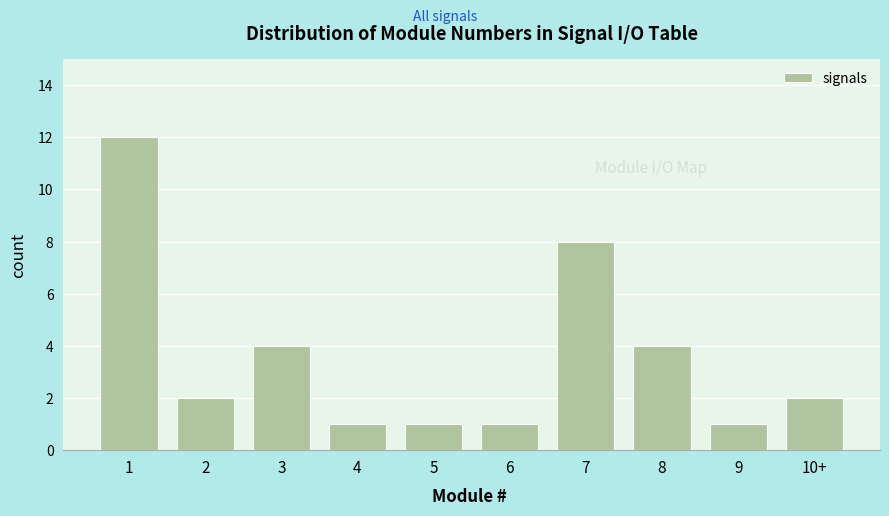

Reading right to left, transcribe all the data shown in this chart.

10+=2	9=1	8=4	7=8	6=1	5=1	4=1	3=4	2=2	1=12